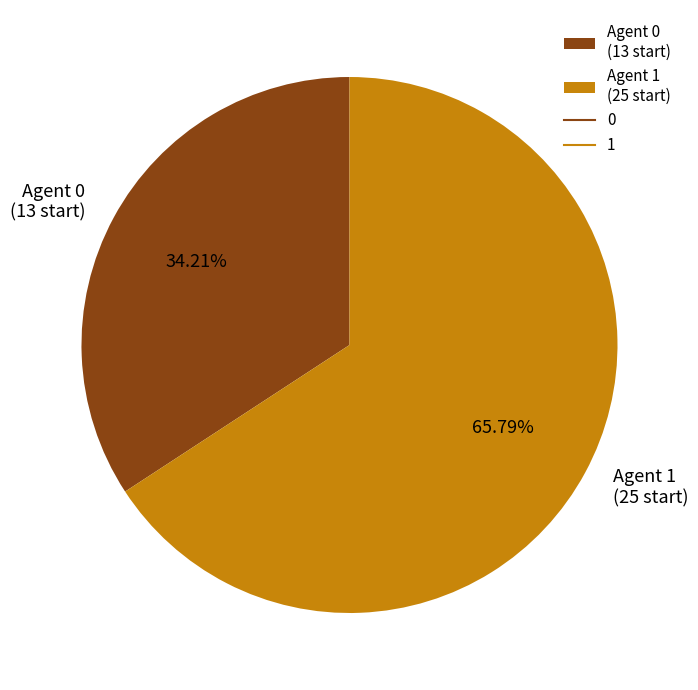

Is the sum of Agent 0 (13 start) and Agent 1 (25 start) greater than half?

Yes